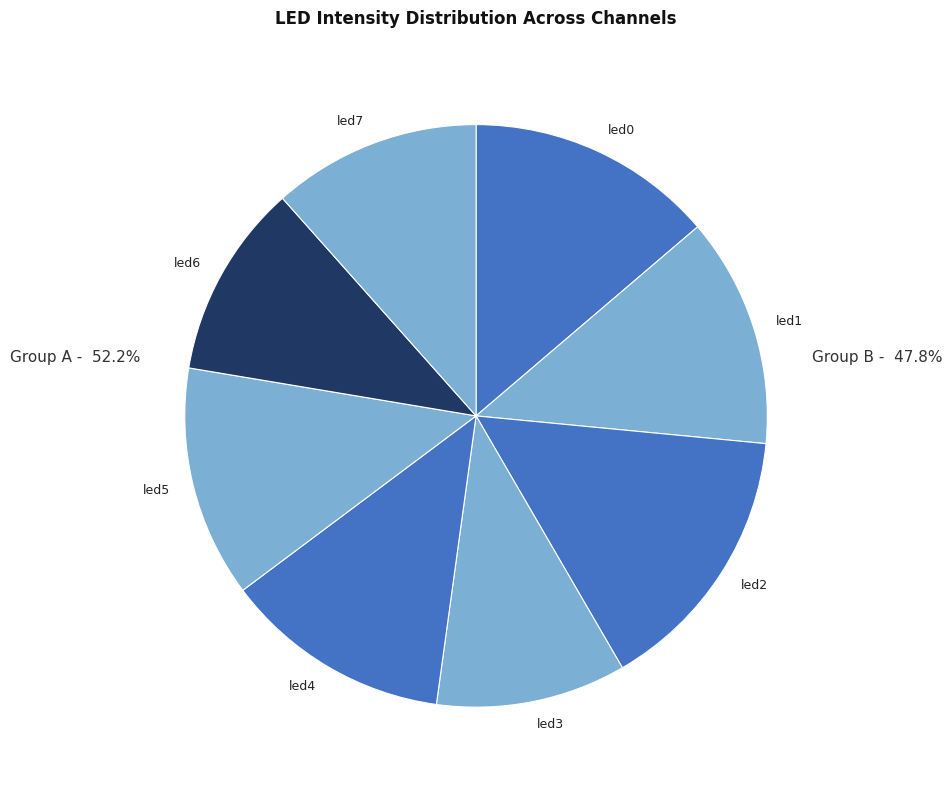

How many segments does this pie chart have?

8